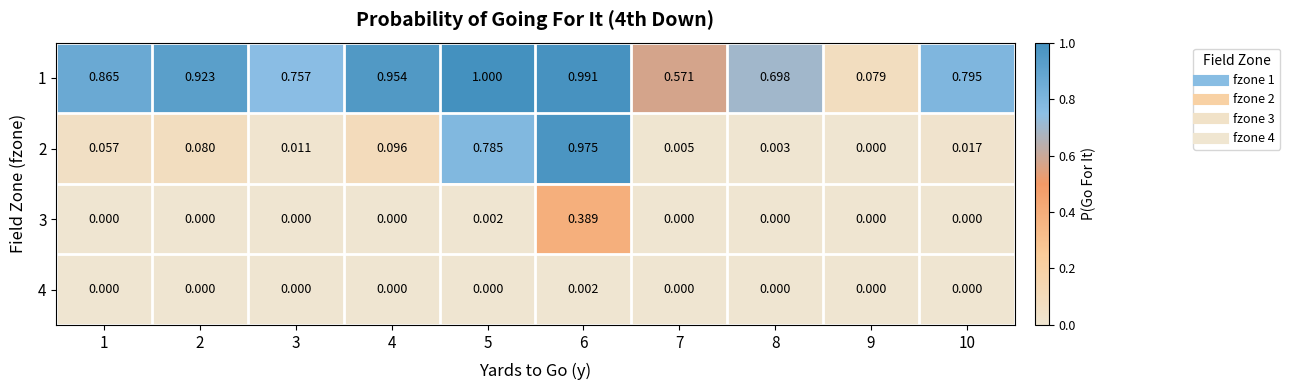

Is the value of 3 at 9 greater than the value of 1 at 7?

No